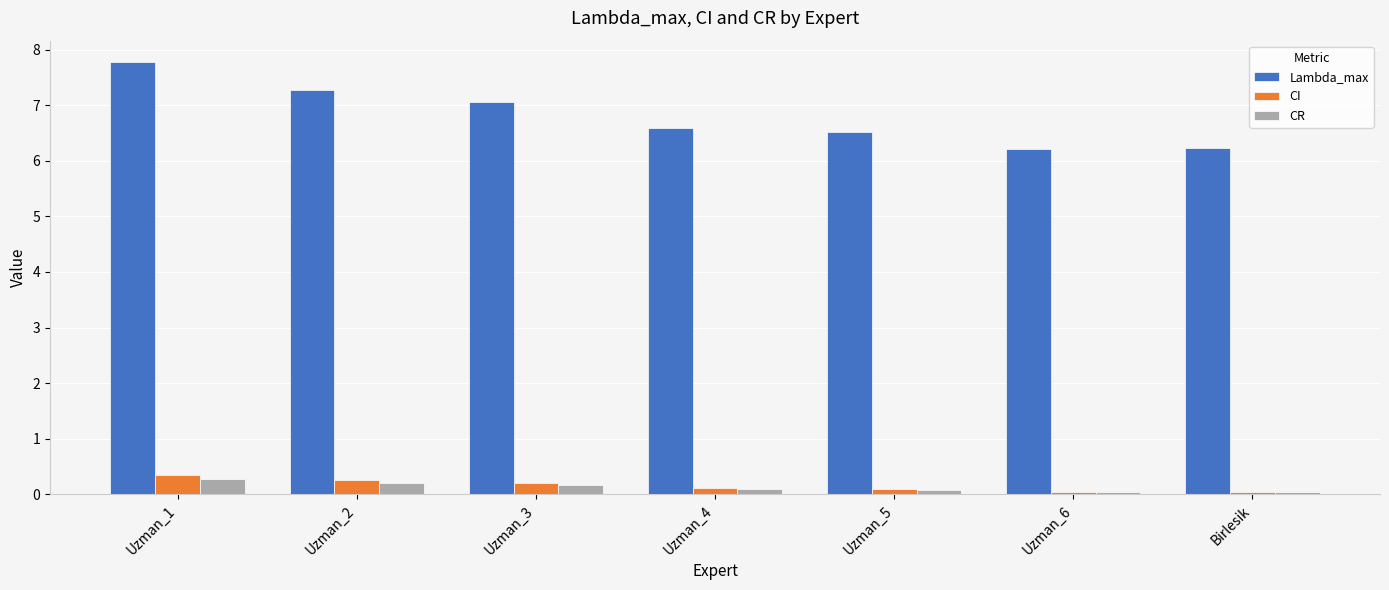

Which category has the highest value in the Lambda_max series?

Uzman_1